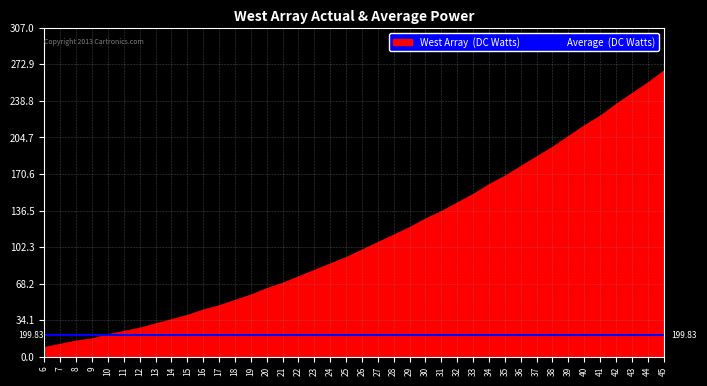

The West Array (DC Watts) series shows 35.0 at 14. True or false?

True